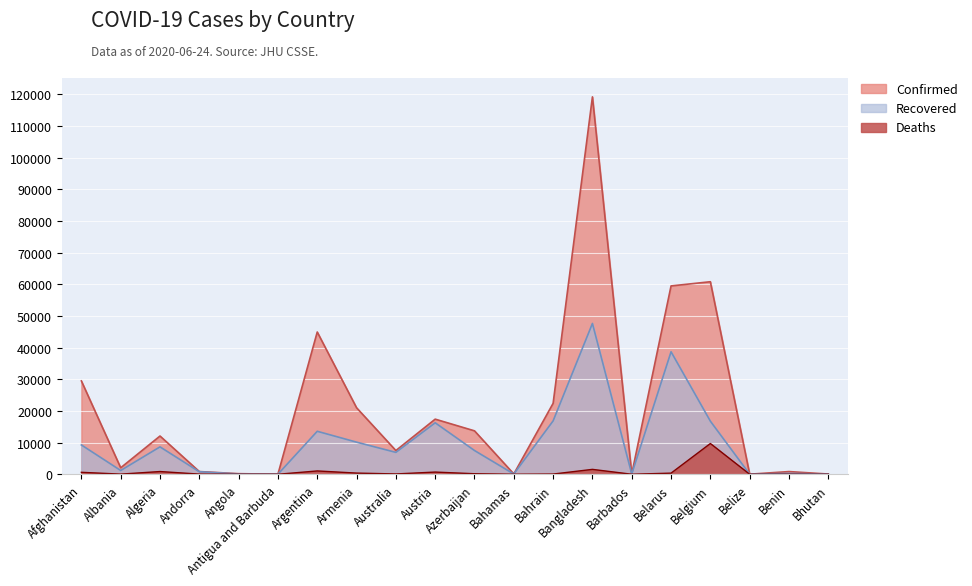

List the series in order of their overall mean, lowest first.

Deaths, Recovered, Confirmed